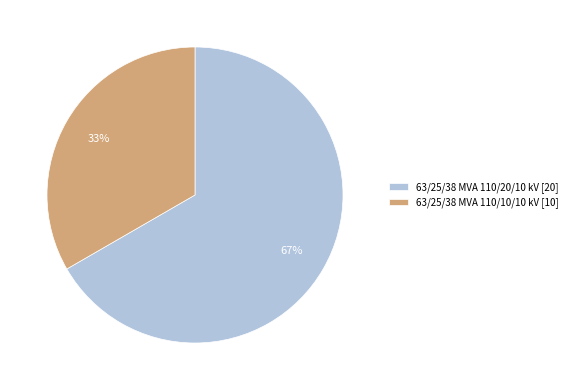

What percentage is the 63/25/38 MVA 110/10/10 kV slice, to the nearest percent?

33%